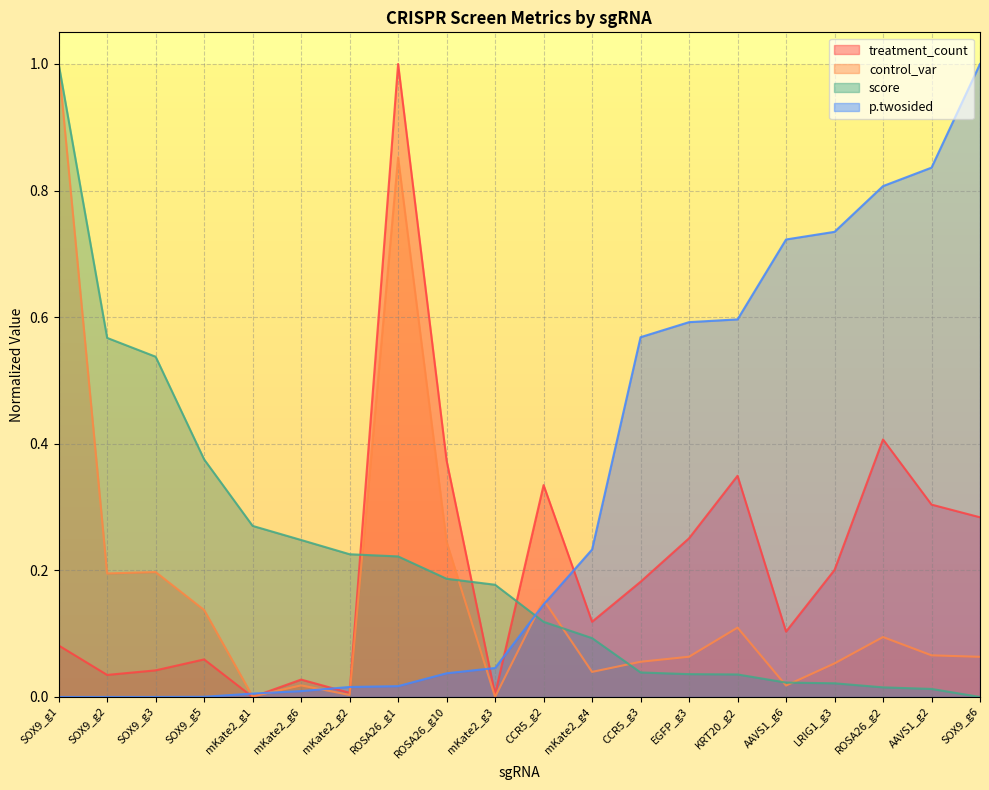

Reading left to right, what are all the values shown in this chart?

treatment_count: SOX9_g1=0.1	SOX9_g2=0.0	SOX9_g3=0.0	SOX9_g5=0.1	mKate2_g1=0.0	mKate2_g6=0.0	mKate2_g2=0.0	ROSA26_g1=1.0	ROSA26_g10=0.4	mKate2_g3=0.0	CCR5_g2=0.3	mKate2_g4=0.1	CCR5_g3=0.2	EGFP_g3=0.3	KRT20_g2=0.3	AAVS1_g6=0.1	LRIG1_g3=0.2	ROSA26_g2=0.4	AAVS1_g2=0.3	SOX9_g6=0.3
control_var: SOX9_g1=1.0	SOX9_g2=0.2	SOX9_g3=0.2	SOX9_g5=0.1	mKate2_g1=0.0	mKate2_g6=0.0	mKate2_g2=0.0	ROSA26_g1=0.9	ROSA26_g10=0.2	mKate2_g3=0.0	CCR5_g2=0.2	mKate2_g4=0.0	CCR5_g3=0.1	EGFP_g3=0.1	KRT20_g2=0.1	AAVS1_g6=0.0	LRIG1_g3=0.1	ROSA26_g2=0.1	AAVS1_g2=0.1	SOX9_g6=0.1
score: SOX9_g1=1.0	SOX9_g2=0.6	SOX9_g3=0.5	SOX9_g5=0.4	mKate2_g1=0.3	mKate2_g6=0.2	mKate2_g2=0.2	ROSA26_g1=0.2	ROSA26_g10=0.2	mKate2_g3=0.2	CCR5_g2=0.1	mKate2_g4=0.1	CCR5_g3=0.0	EGFP_g3=0.0	KRT20_g2=0.0	AAVS1_g6=0.0	LRIG1_g3=0.0	ROSA26_g2=0.0	AAVS1_g2=0.0	SOX9_g6=0.0
p.twosided: SOX9_g1=0.0	SOX9_g2=0.0	SOX9_g3=0.0	SOX9_g5=0.0	mKate2_g1=0.0	mKate2_g6=0.0	mKate2_g2=0.0	ROSA26_g1=0.0	ROSA26_g10=0.0	mKate2_g3=0.0	CCR5_g2=0.1	mKate2_g4=0.2	CCR5_g3=0.6	EGFP_g3=0.6	KRT20_g2=0.6	AAVS1_g6=0.7	LRIG1_g3=0.7	ROSA26_g2=0.8	AAVS1_g2=0.8	SOX9_g6=1.0